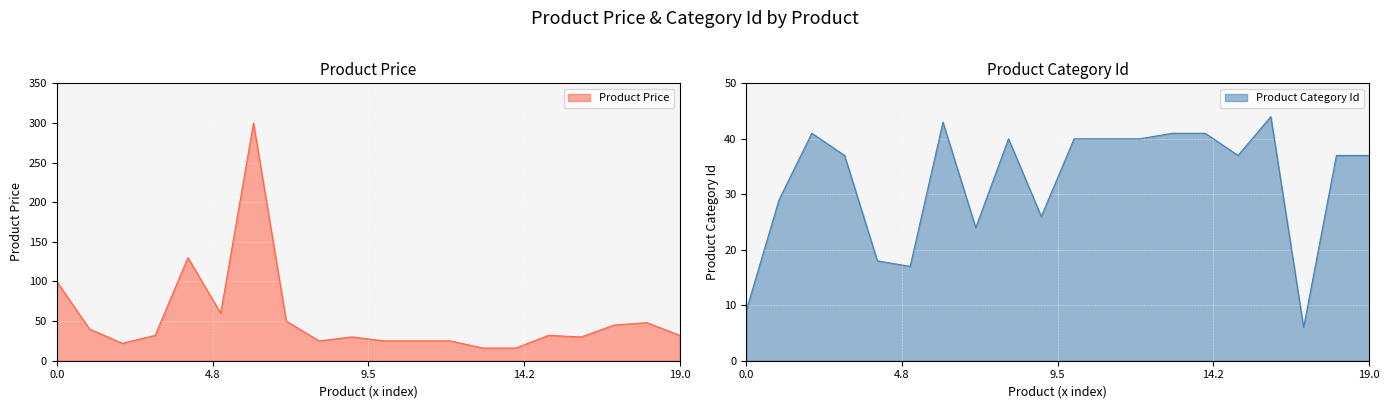

True or false: Product Category Id has more than 2 points higher than both neighbors.

True